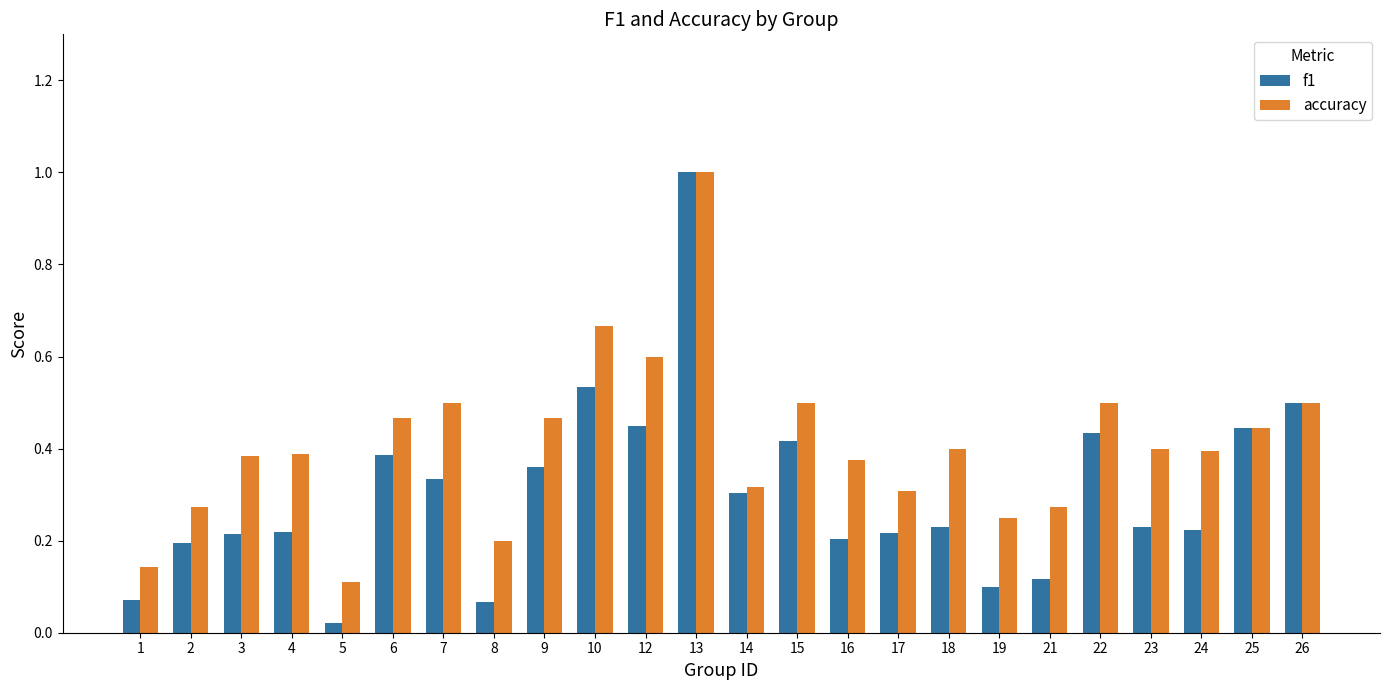

What are all the series names shown in the legend?

f1, accuracy